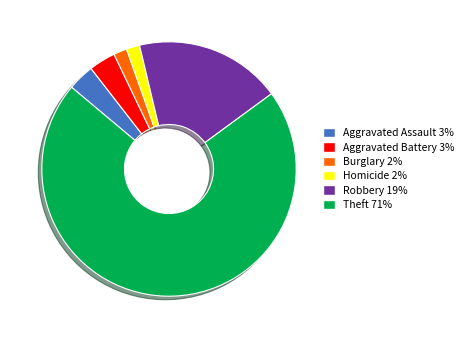

Which category has the biggest portion of the pie?

Theft 71%